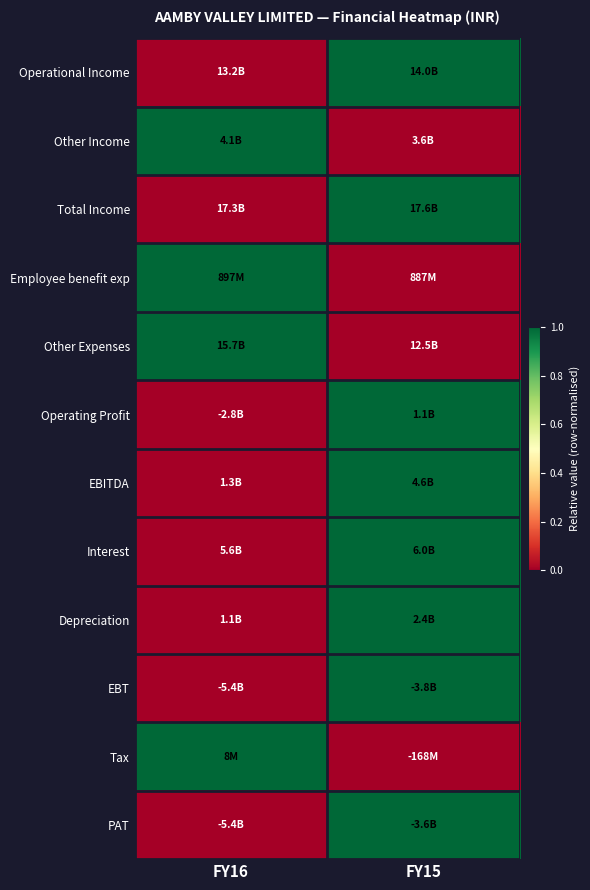

Reading right to left, extract all data points from this chart.

Operational Income: FY15=1	FY16=0
Other Income: FY15=0	FY16=1
Total Income: FY15=1	FY16=0
Employee benefit exp: FY15=0	FY16=1
Other Expenses: FY15=0	FY16=1
Operating Profit: FY15=1	FY16=0
EBITDA: FY15=1	FY16=0
Interest: FY15=1	FY16=0
Depreciation: FY15=1	FY16=0
EBT: FY15=1	FY16=0
Tax: FY15=0	FY16=1
PAT: FY15=1	FY16=0